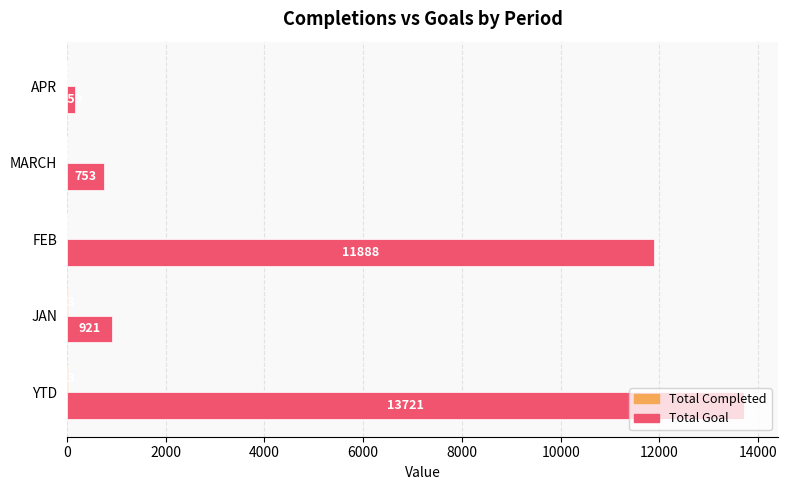

What is the maximum value for Total Goal?

13721